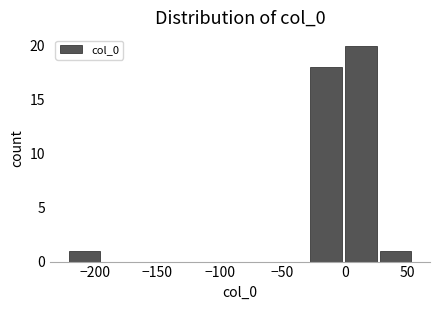

How tall is the bar that spans -220 to -195 on the x-axis? Neither the bar edges nor the heights are printed on the chart, so give them approximately, as read against the axes.

1